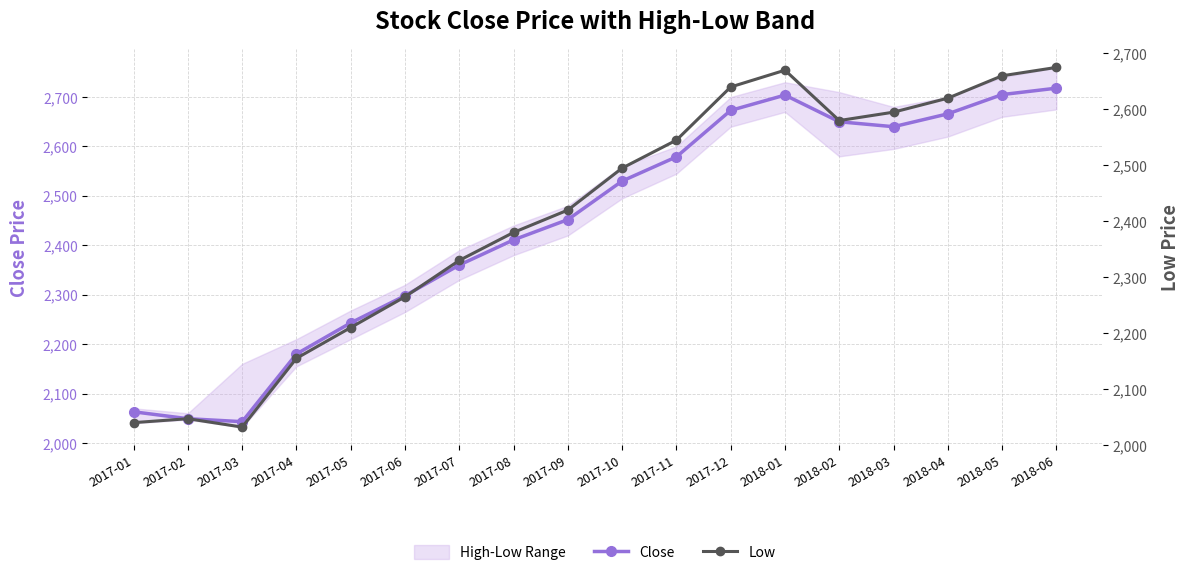

What is the label of the 16th point from the left?

2018-04